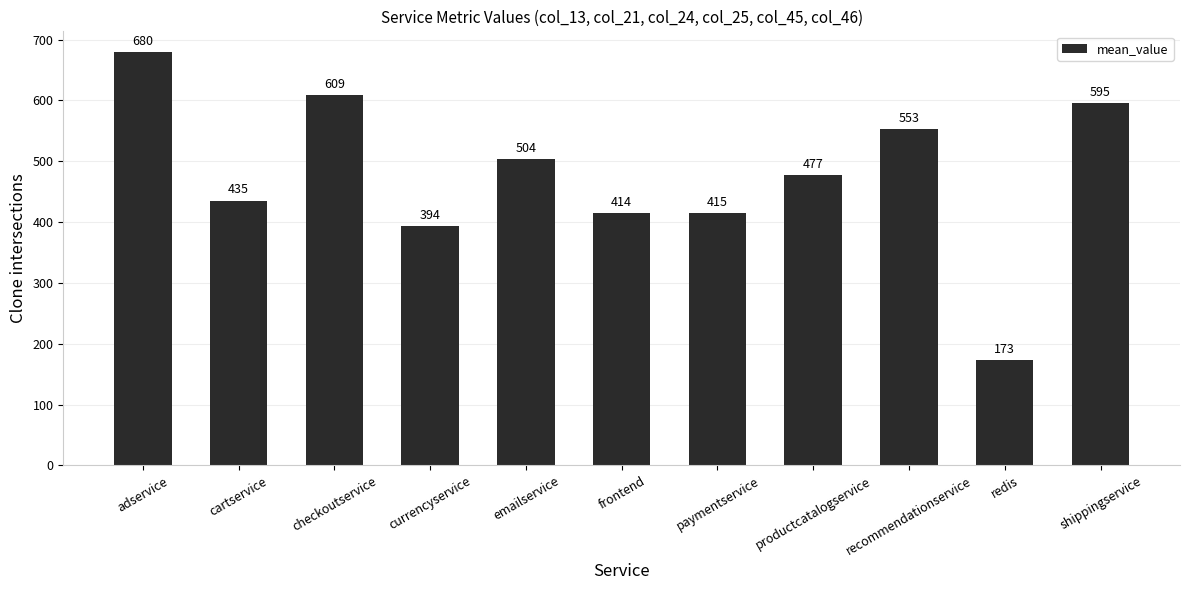

Are the bars horizontal?

No